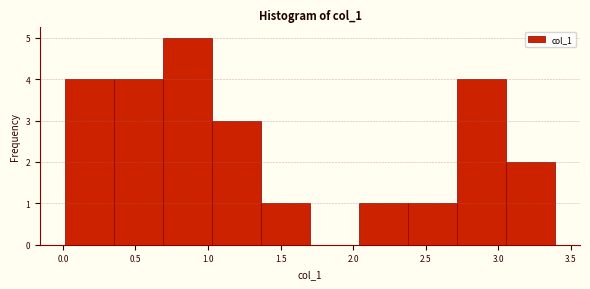

Reading left to right, list every bar in this chart as the range it spans on the x-axis followed by its height. Neither the bar edges nor the heights are printed on the chart, so give them approximately, as read against the axes.

0.00 to 0.35: 4
0.35 to 0.70: 4
0.70 to 1.05: 5
1.05 to 1.35: 3
1.35 to 1.70: 1
1.70 to 2.05: 0
2.05 to 2.40: 1
2.40 to 2.70: 1
2.70 to 3.05: 4
3.05 to 3.40: 2